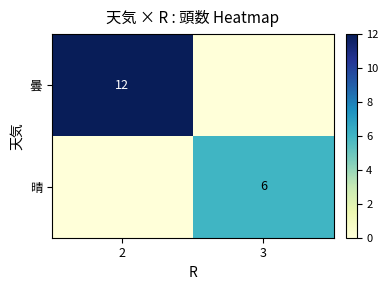

True or false: 晴 has a value of 2 at 3.

False